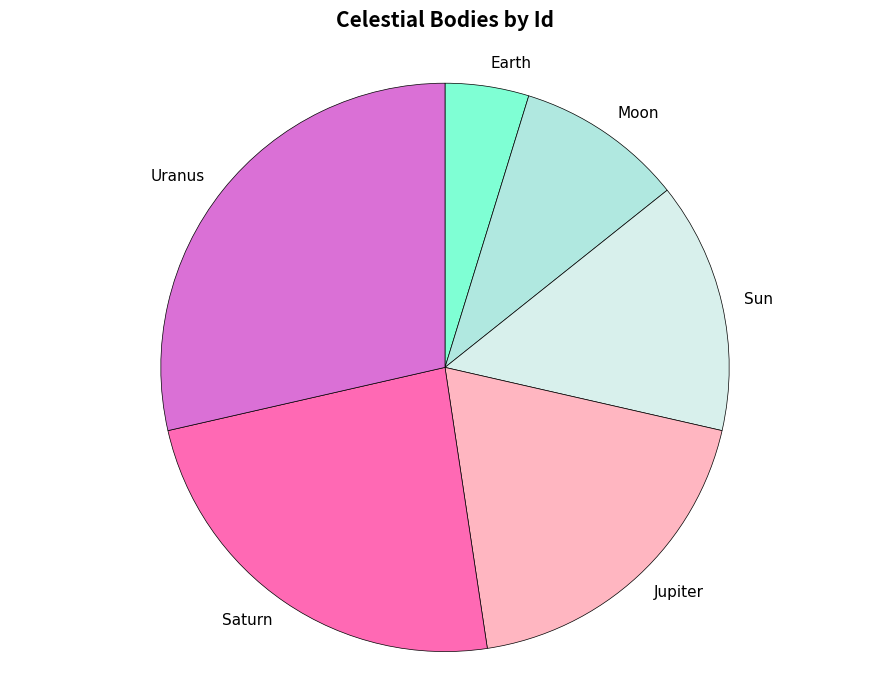

What is the largest slice in the pie chart?

Uranus